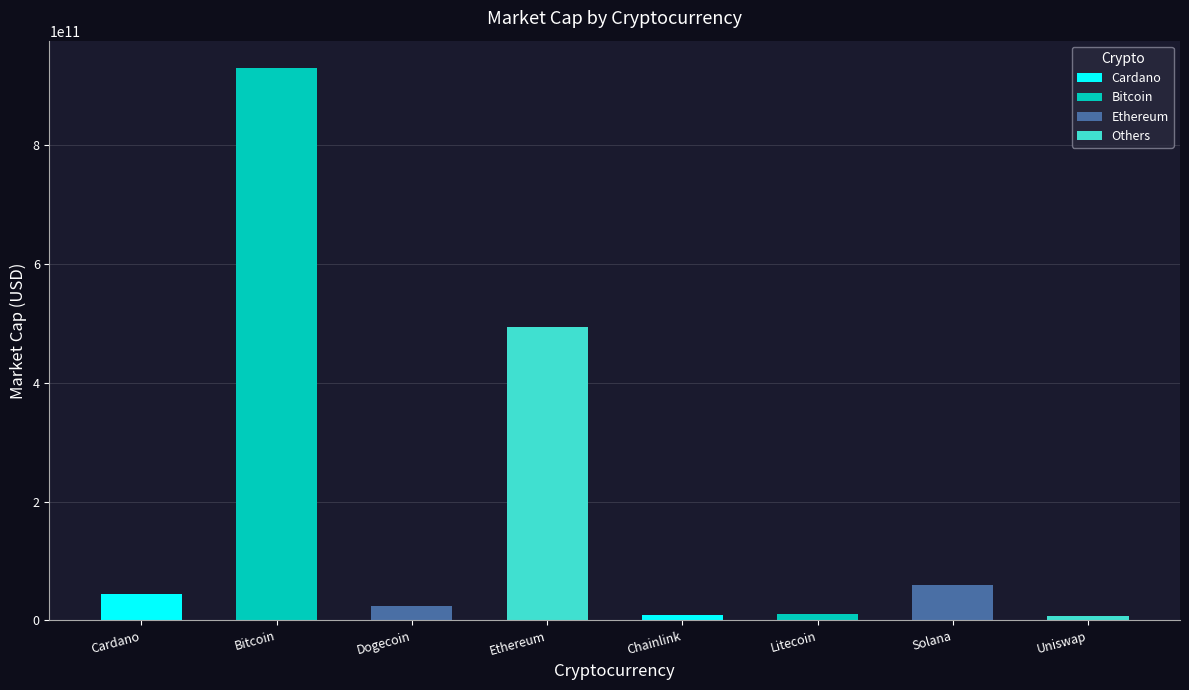

What is the sum of the values at Litecoin and Ethereum?

504986858798